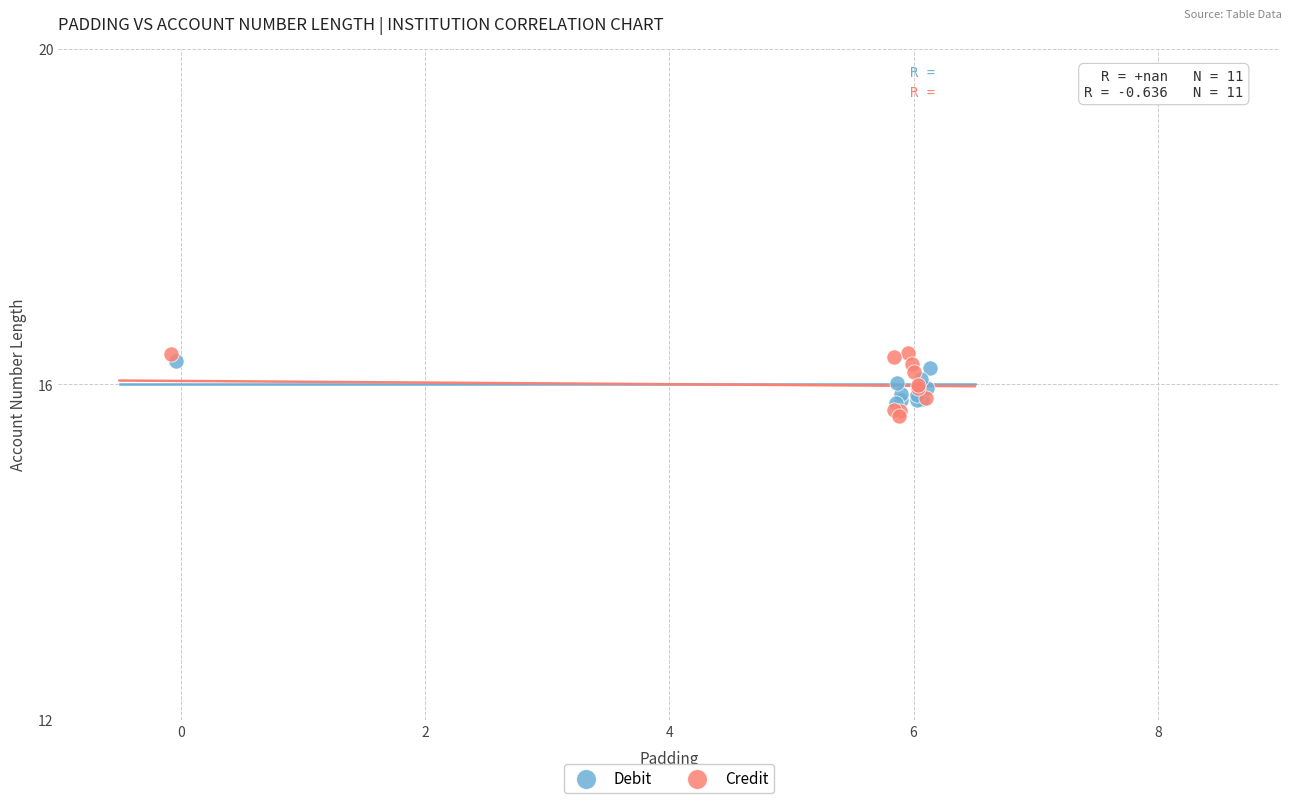

Which series has the widest spread of Y values?

Credit